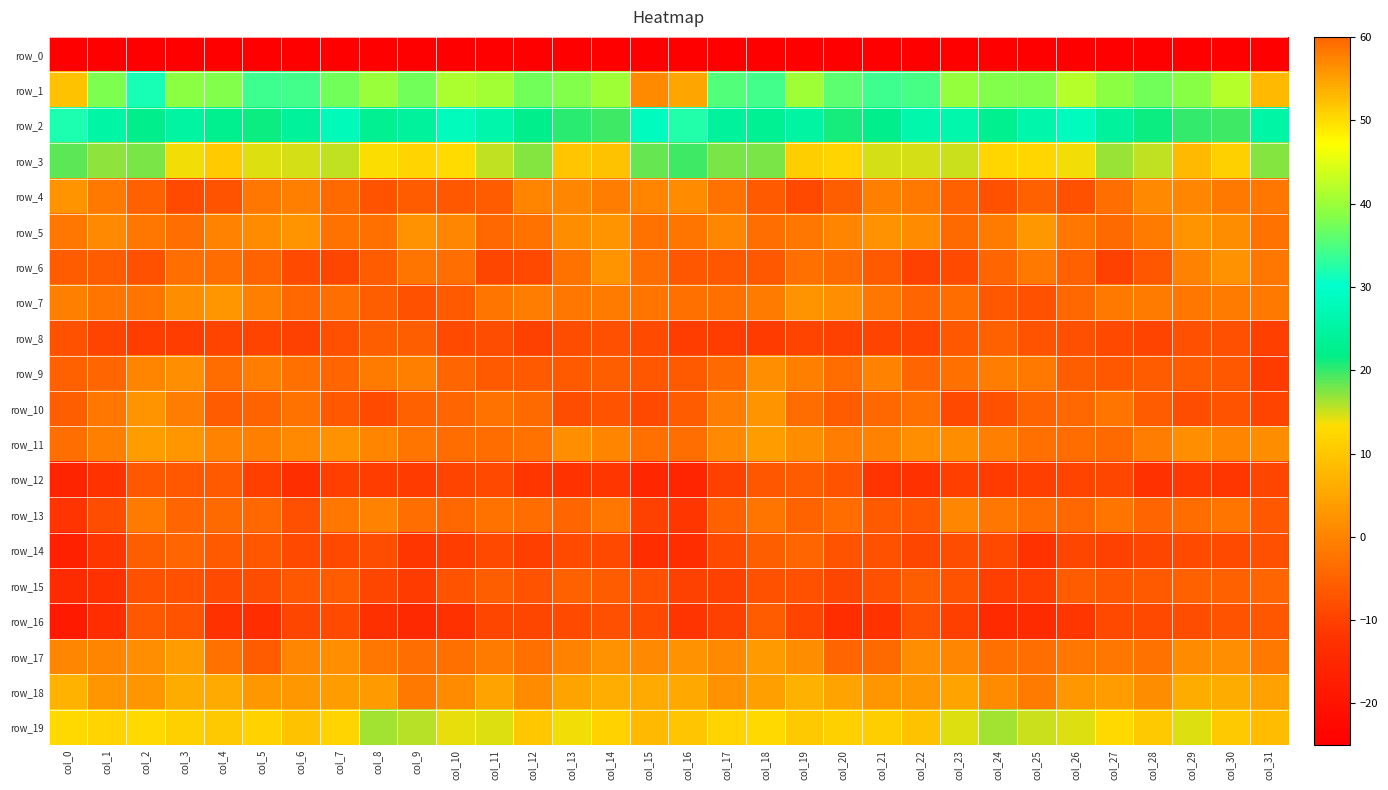

Is it true that row_0 equals -114.1 at col_15?

False